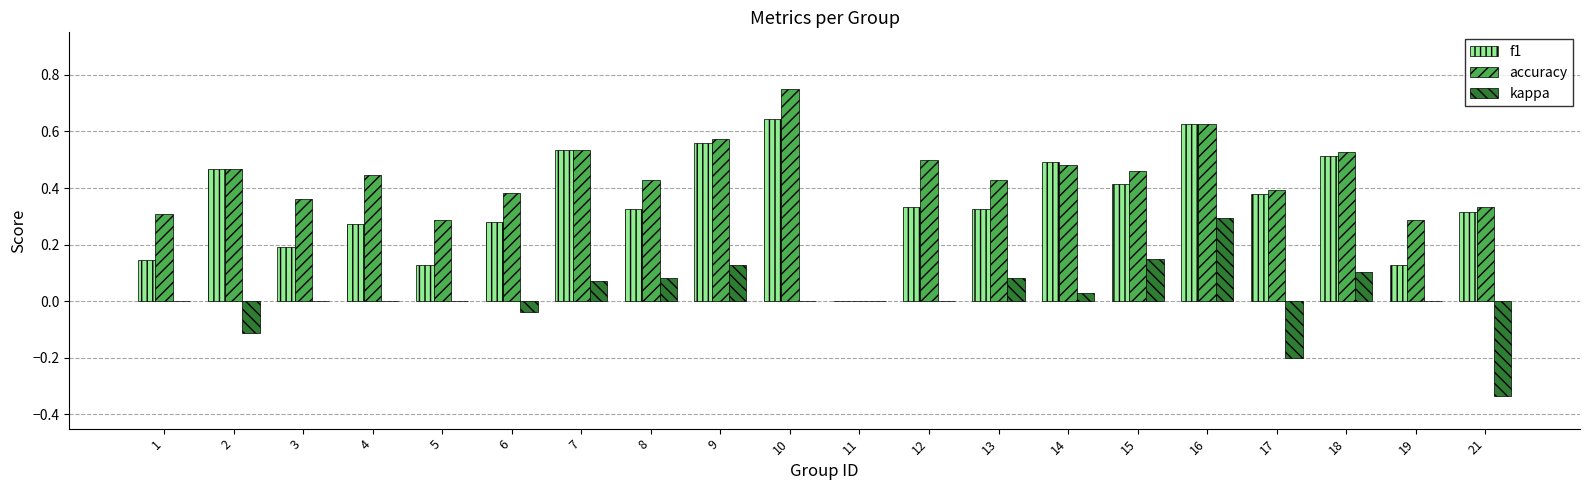

Does the chart contain stacked bars?

No